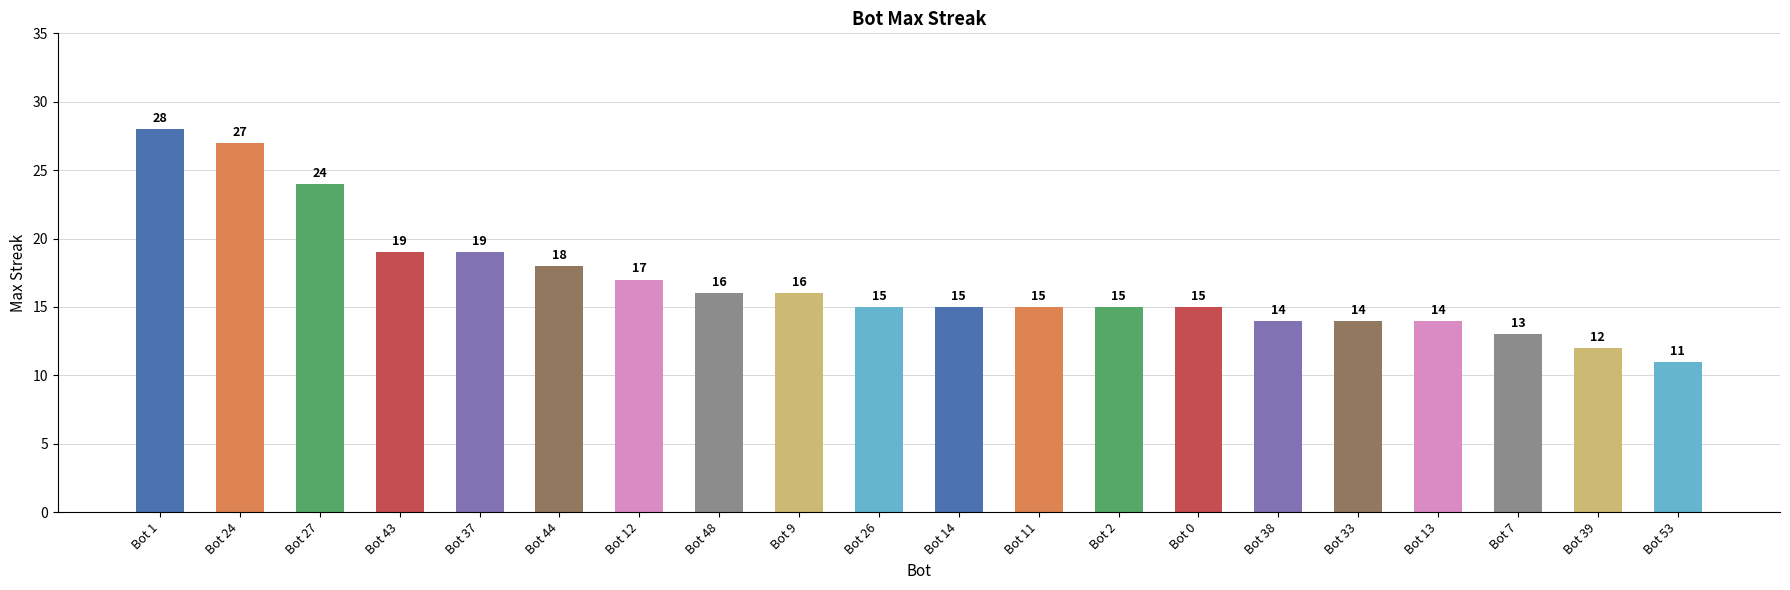

At which label does the data first exceed 15?

Bot 1